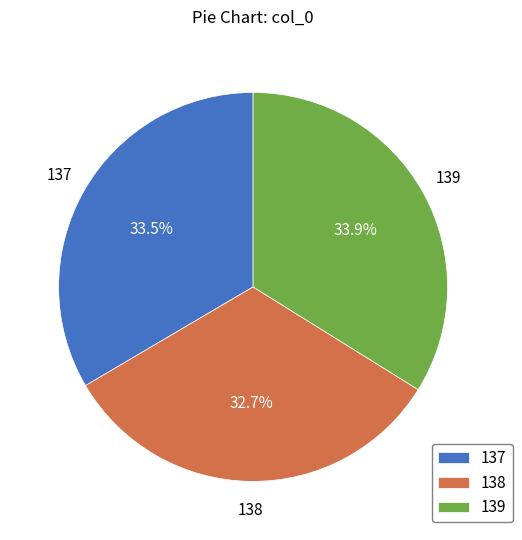

Which slice is the smallest?

138